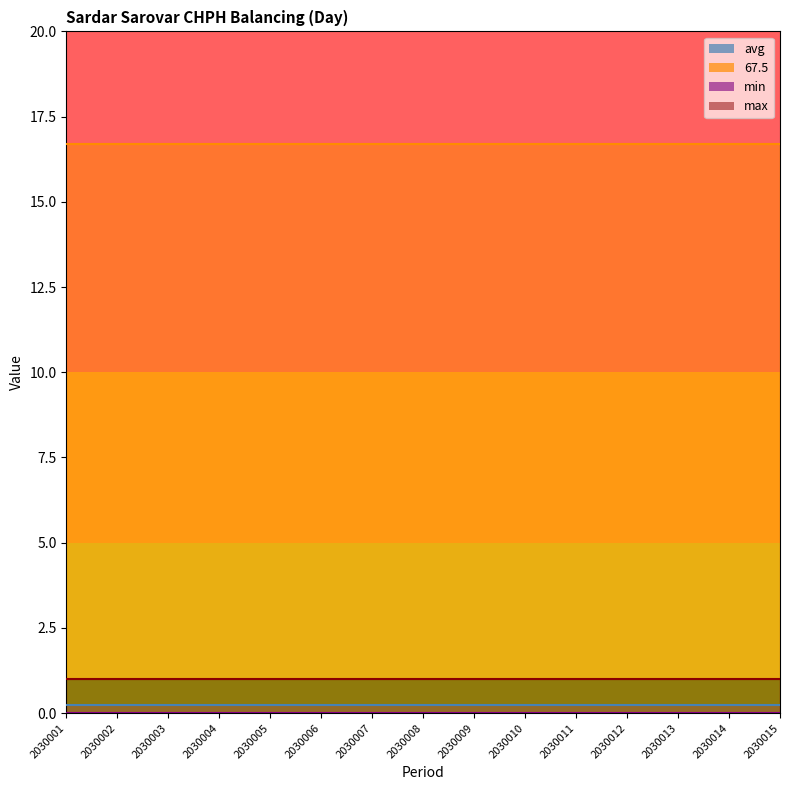

Reading left to right, extract all data points from this chart.

avg: 0.2	0.2	0.2	0.2	0.2	0.2	0.2	0.2	0.2	0.2	0.2	0.2	0.2	0.2	0.2
67.5: 16.7	16.7	16.7	16.7	16.7	16.7	16.7	16.7	16.7	16.7	16.7	16.7	16.7	16.7	16.7
min: 0.0	0.0	0.0	0.0	0.0	0.0	0.0	0.0	0.0	0.0	0.0	0.0	0.0	0.0	0.0
max: 1.0	1.0	1.0	1.0	1.0	1.0	1.0	1.0	1.0	1.0	1.0	1.0	1.0	1.0	1.0